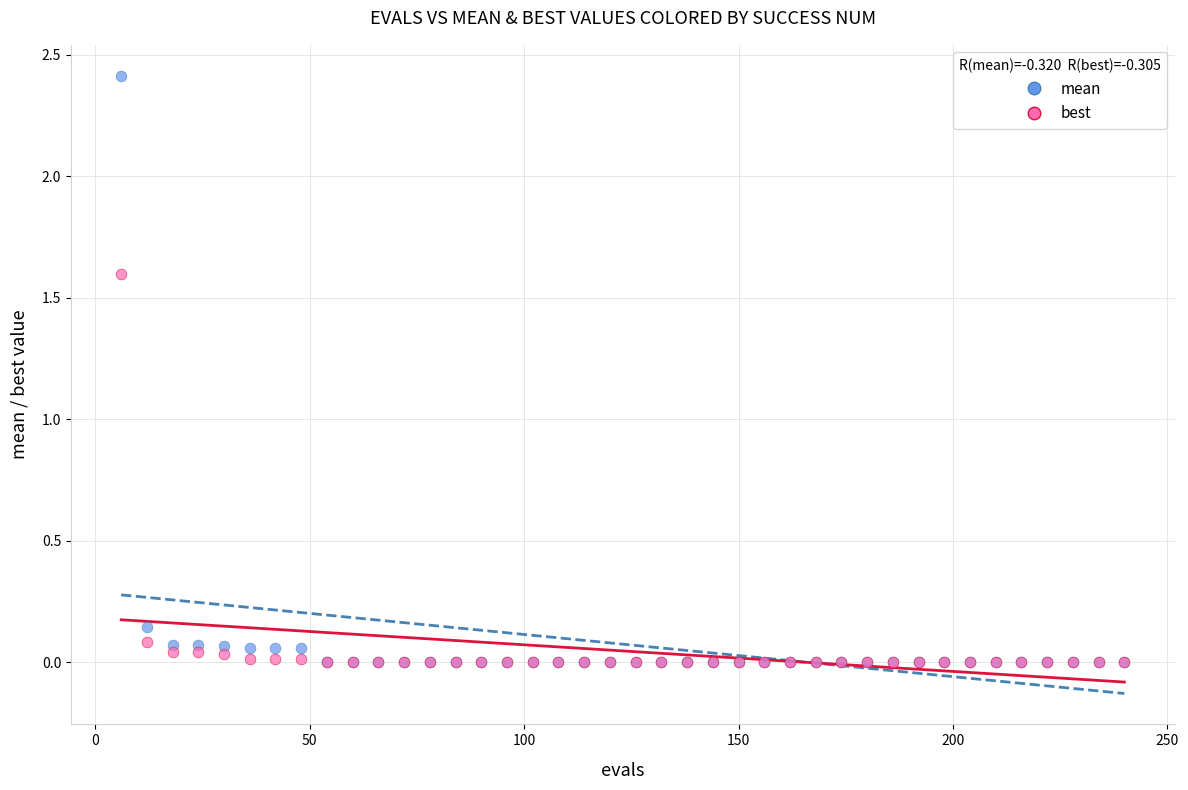

Across all series, what Y value is closest to 1?

1.6